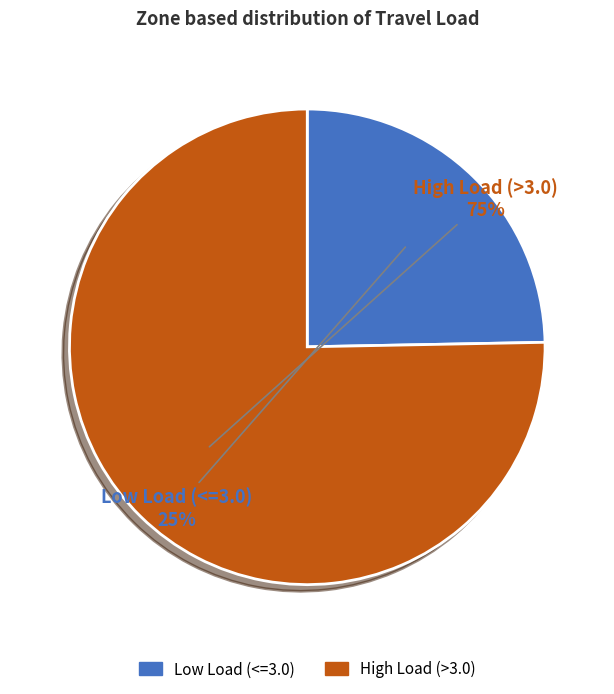

What percentage is the High Load (>3.0) slice, to the nearest percent?

75%